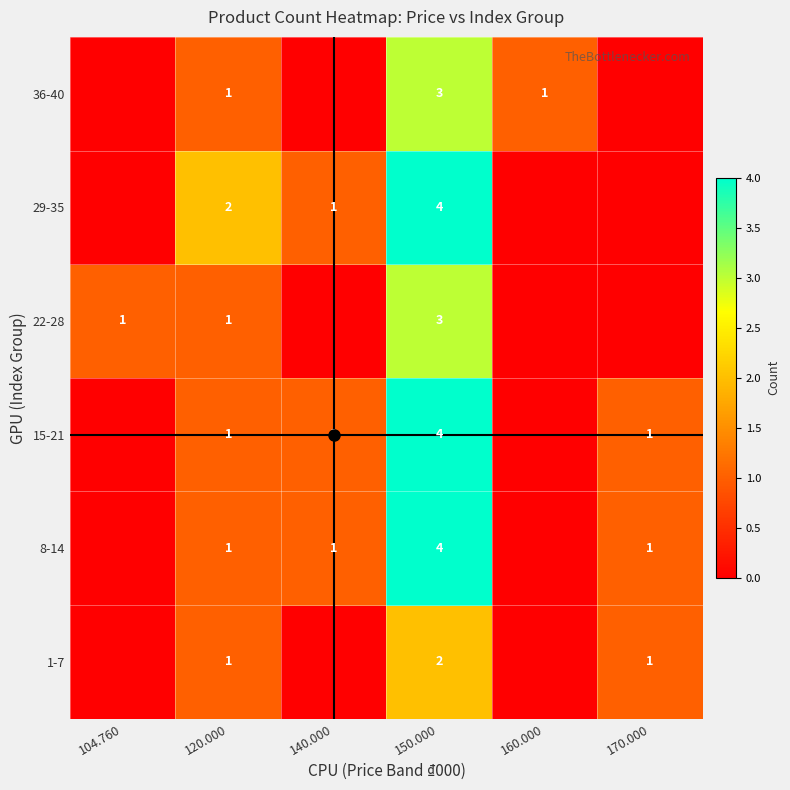

List the labels in order of 15-21 value, largest first.

150.000, 120.000, 140.000, 170.000, 104.760, 160.000